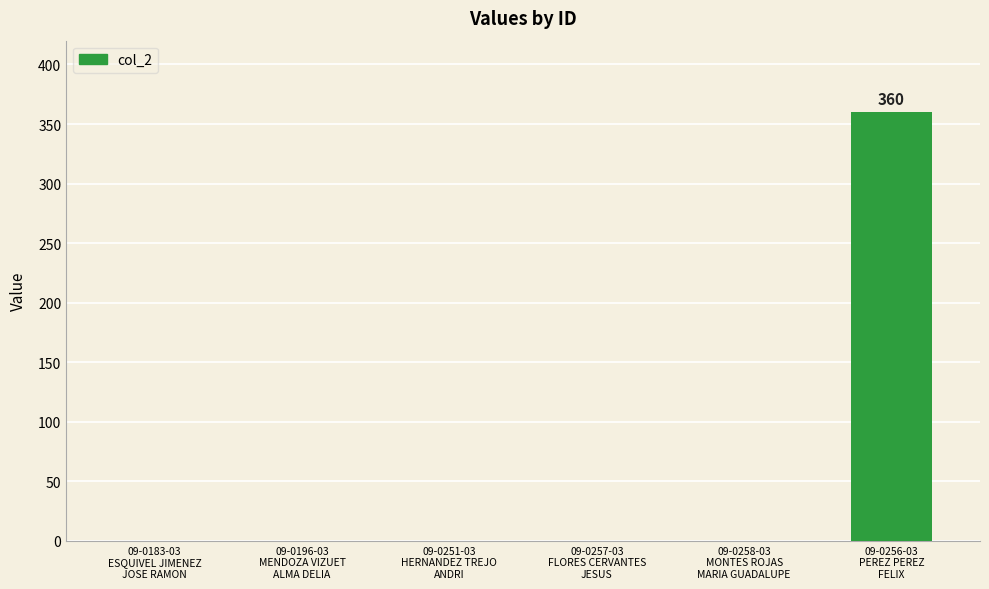

What is the average value?

60